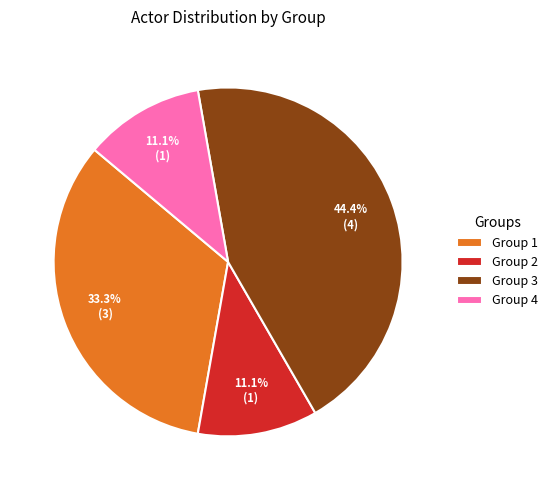

What is the ratio of the value at Group 2 to the value at Group 1?

0.3